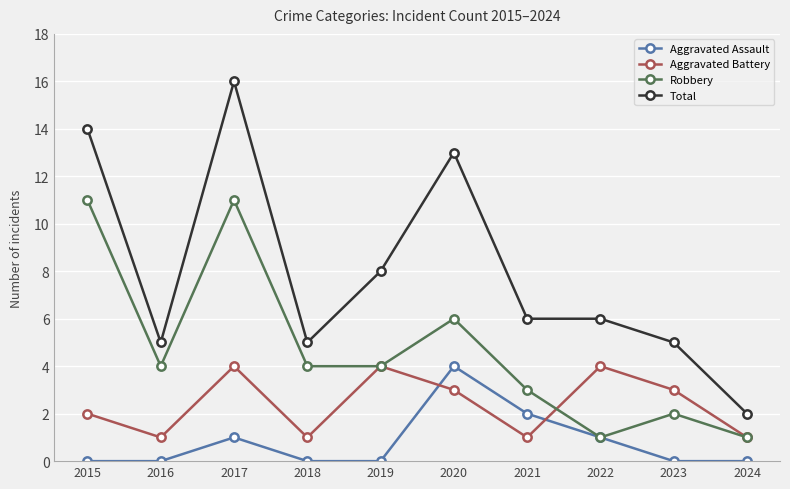

What is the total value across all series at 2017?

32